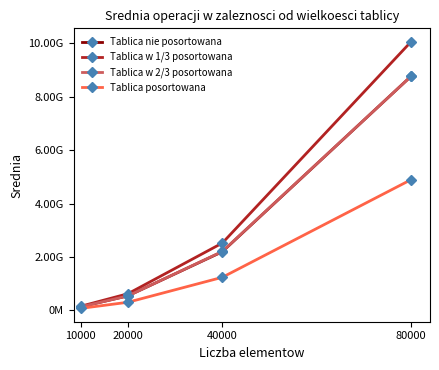

Does the chart have visible grid lines?

No